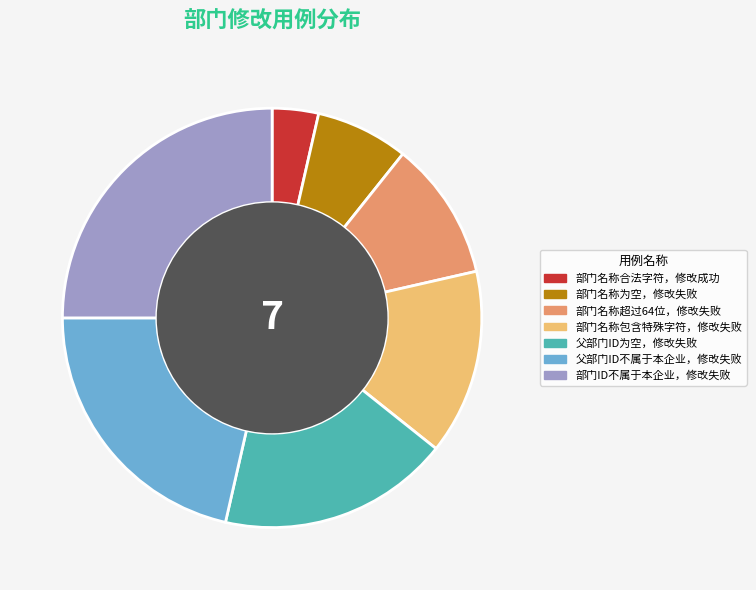

Rank the categories by value from highest to lowest.

部门ID不属于本企业，修改失败, 父部门ID不属于本企业，修改失败, 父部门ID为空，修改失败, 部门名称包含特殊字符，修改失败, 部门名称超过64位，修改失败, 部门名称为空，修改失败, 部门名称合法字符，修改成功